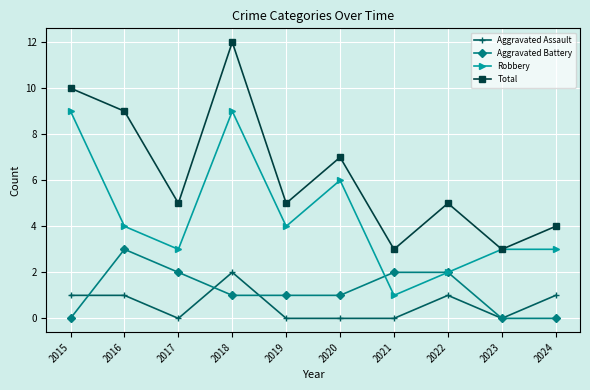

Rank the series at 2017 from lowest to highest value.

Aggravated Assault, Aggravated Battery, Robbery, Total